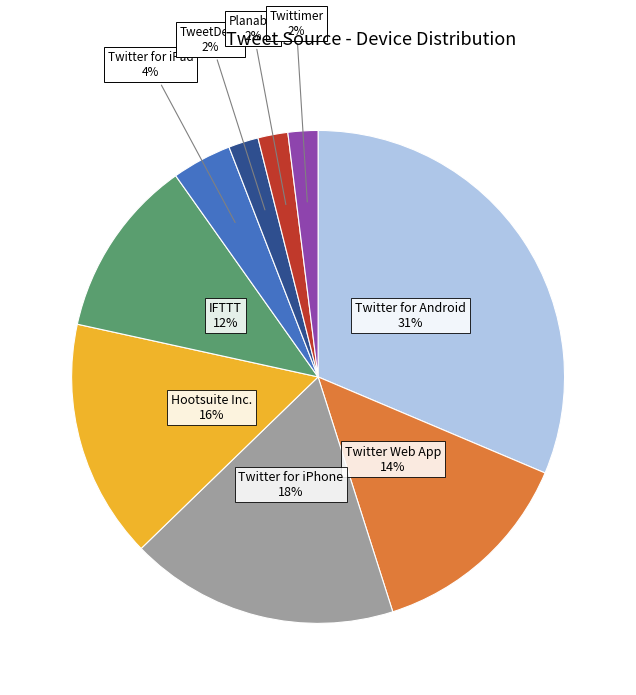

Combined, do Twittimer and Planable account for over 50%?

No